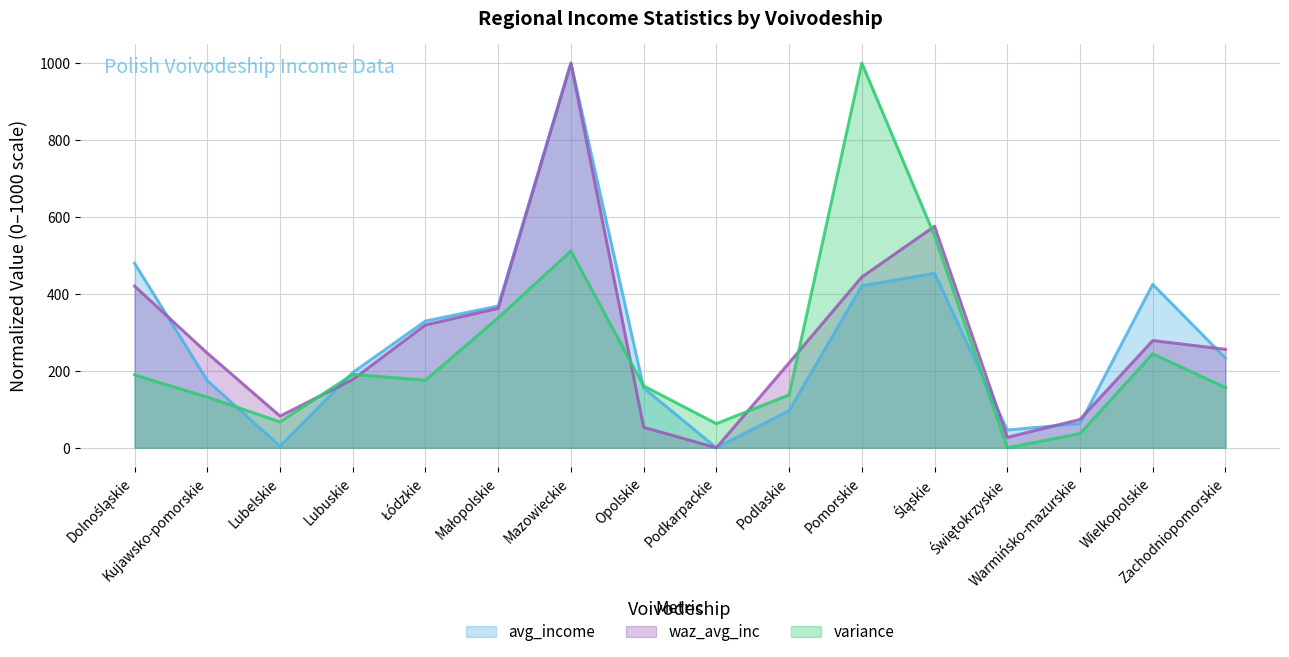

What is the maximum value for waz_avg_inc?

1000.0